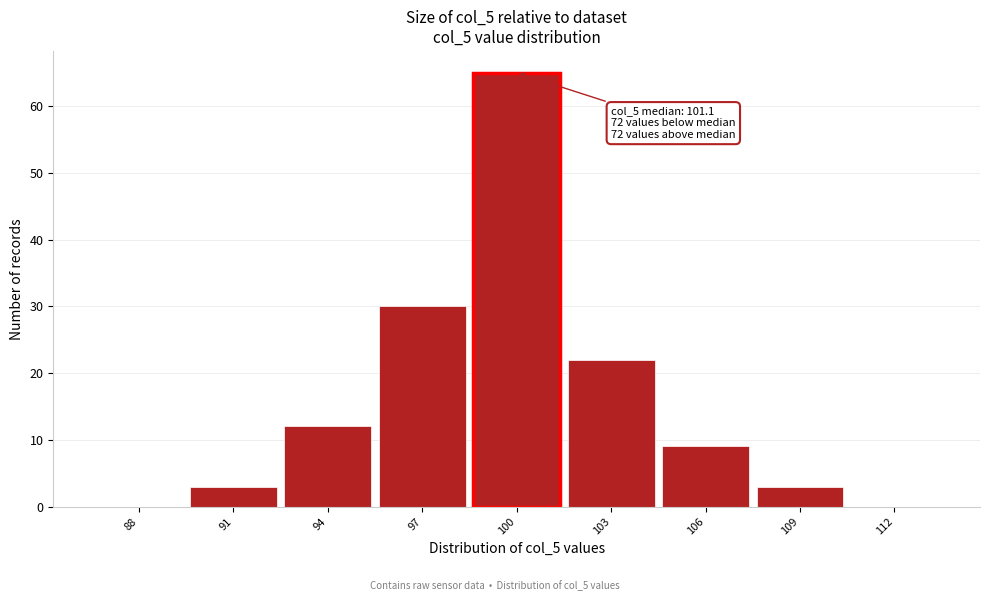

Reading right to left, list all the values displayed in this chart.

112=0	109=3	106=9	103=22	100=65	97=30	94=12	91=3	88=0